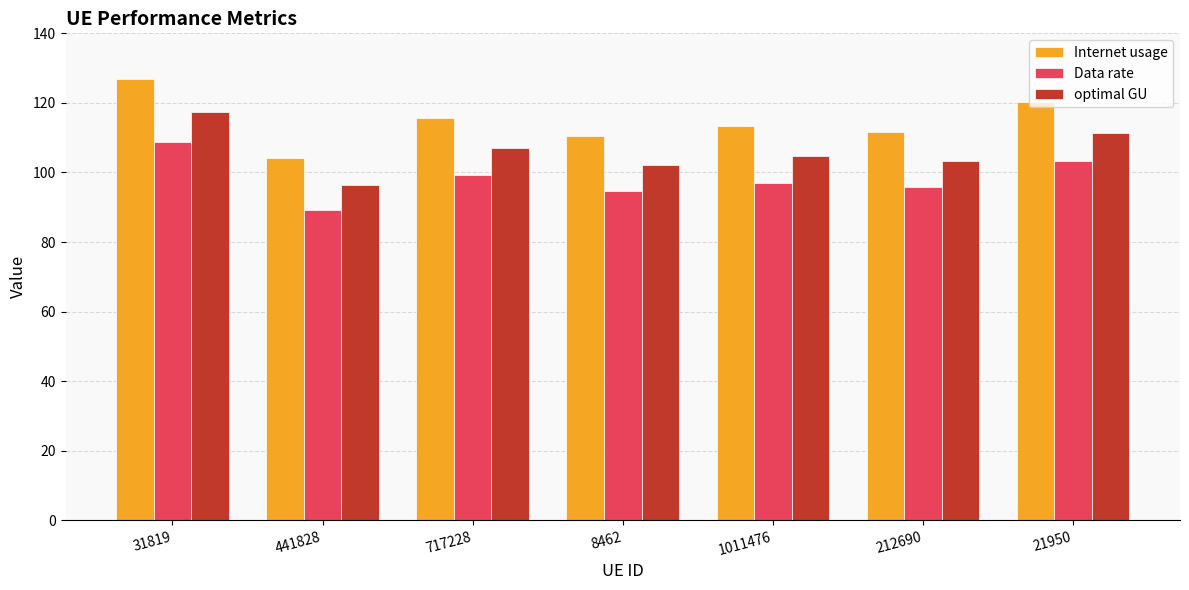

Which series has the largest total across all categories?

Internet usage